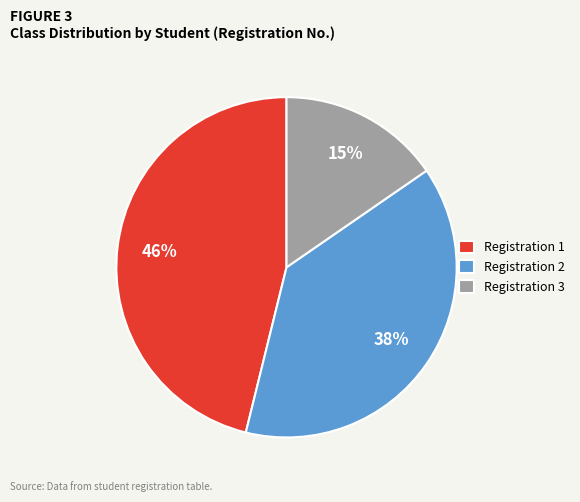

Is the sum of Registration 1 and Registration 3 greater than half?

Yes